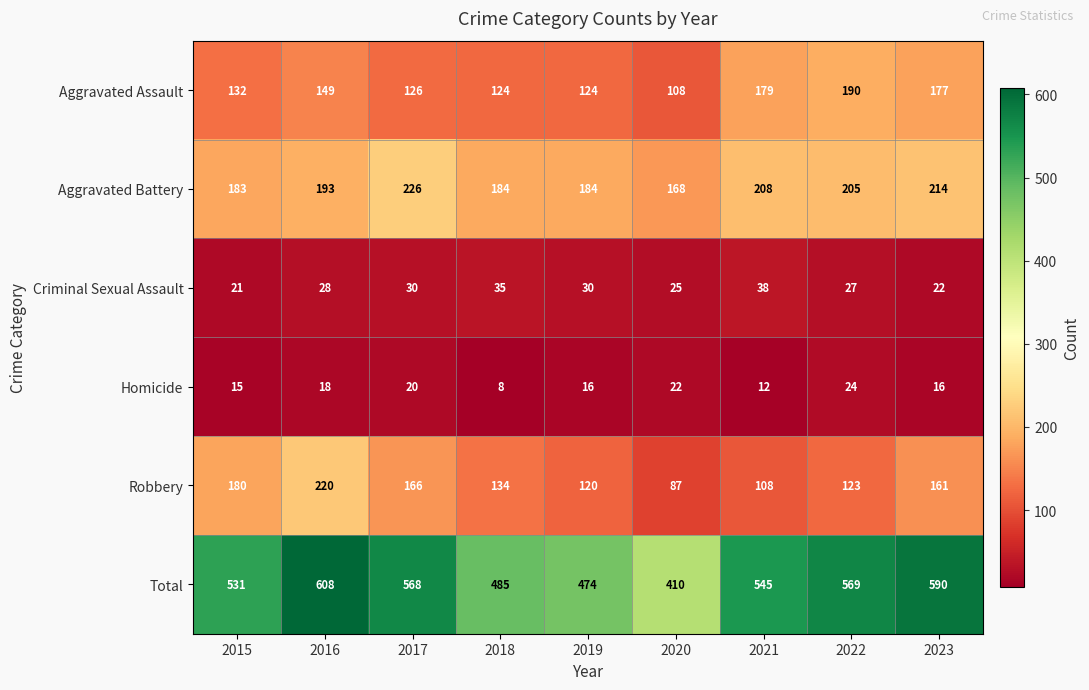

At which label does Robbery first exceed 134?

2015